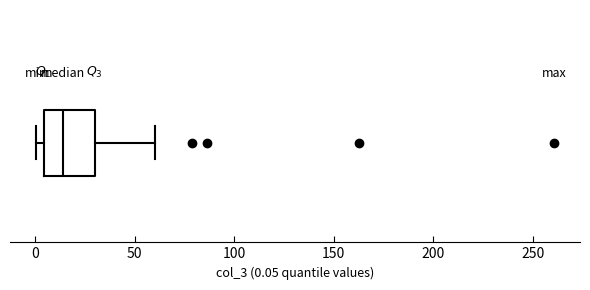

Transcribe this box plot: give where the median line is, the range the box spans, and where the two whiskers end, as read against the x-axis. The values are not printed on the chart, so give them approximately, as read against the axis.

median 15, box 5 to 30, whiskers 0 to 60